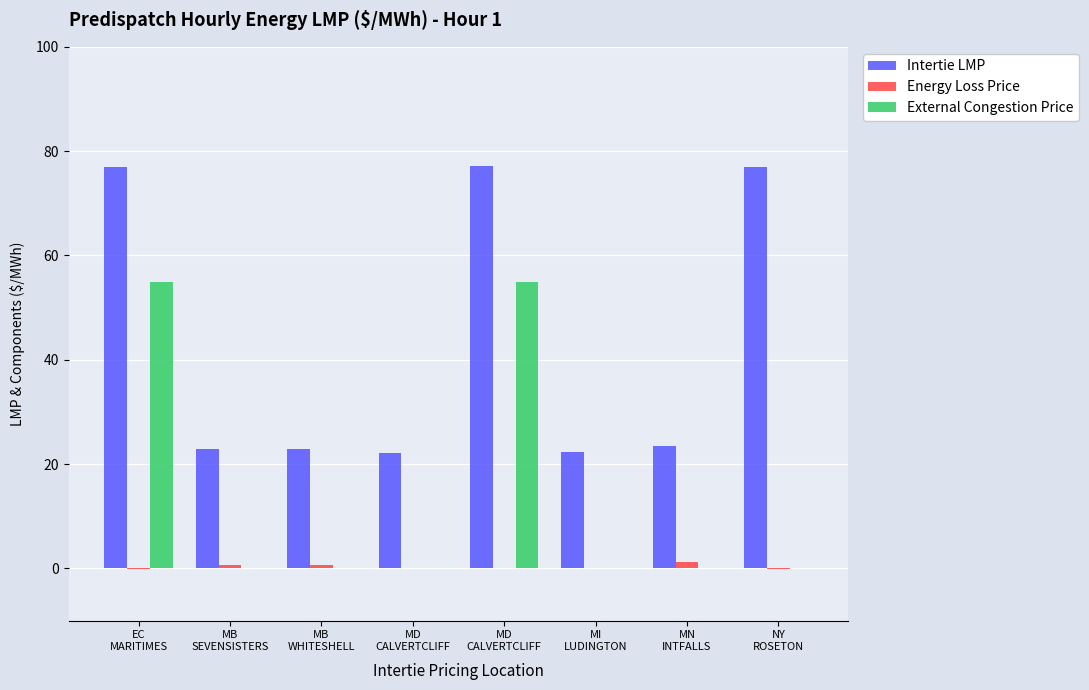

Count the number of categories in the chart.

8